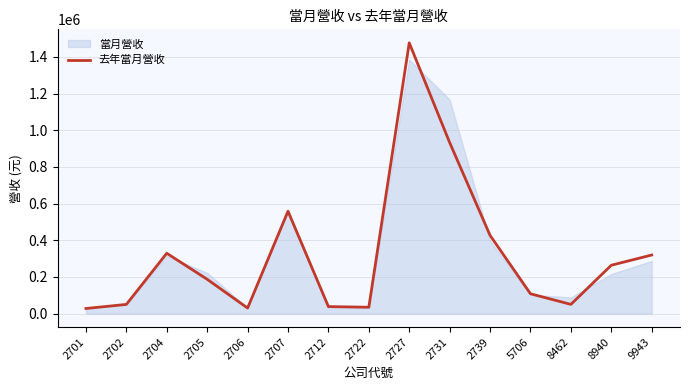

How many data points are less than 186729?

7